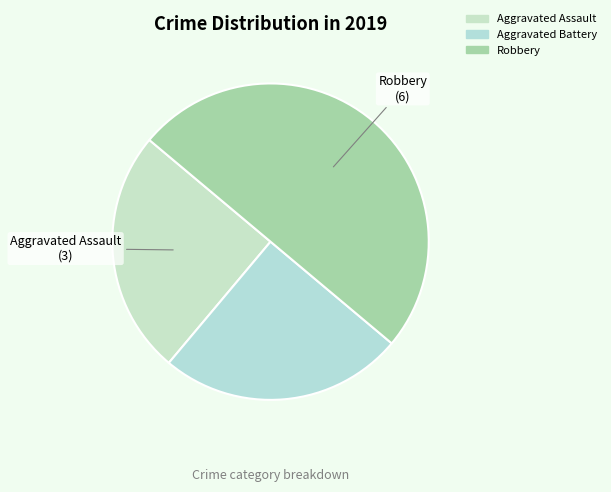

To the nearest percent, what percentage of the pie is Aggravated Assault?

25%